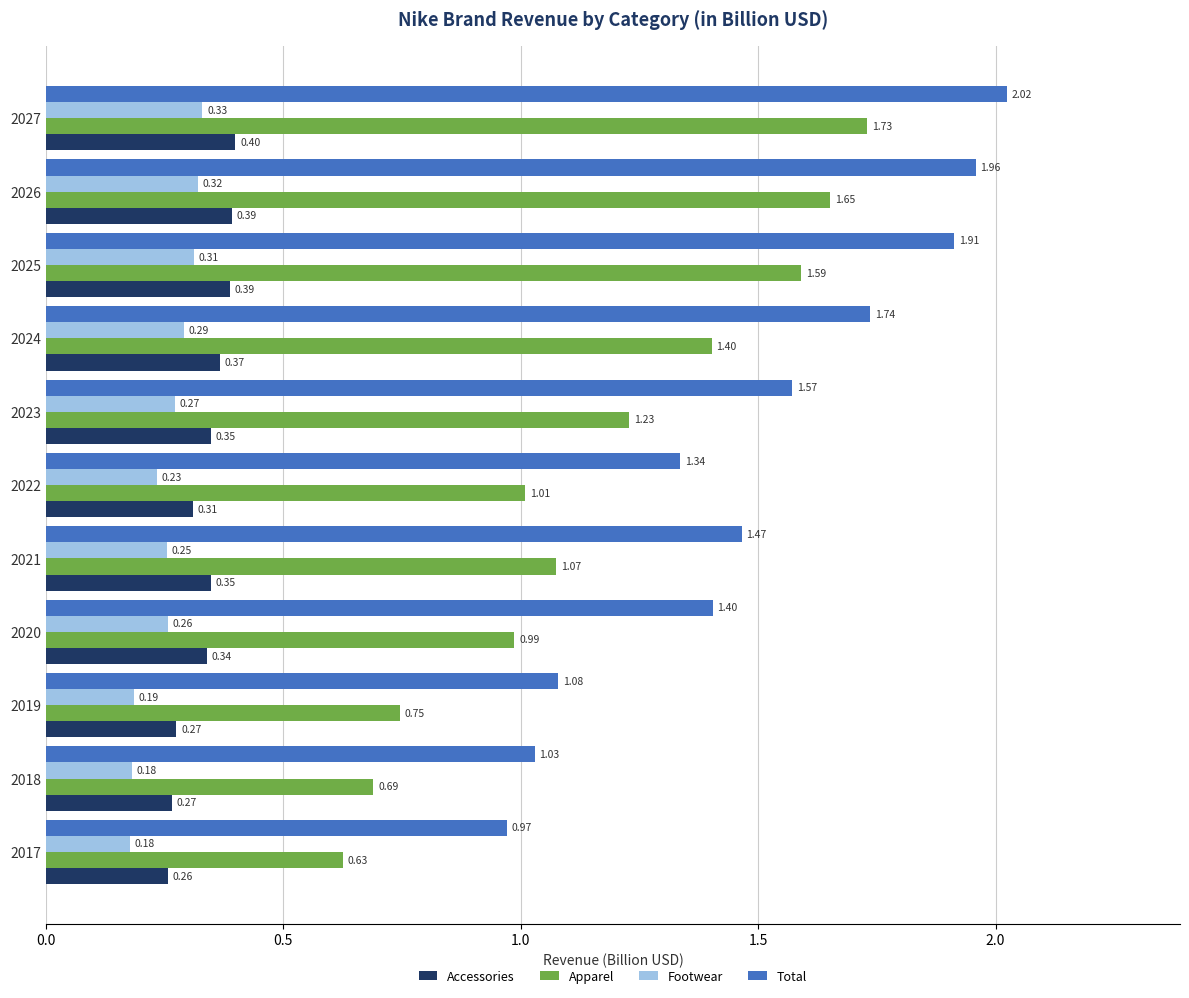

Which series has the widest spread of values?

Apparel